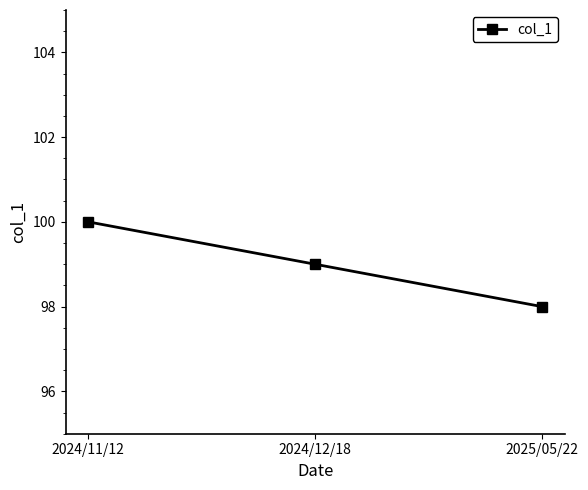

How many lines are shown in the chart?

1